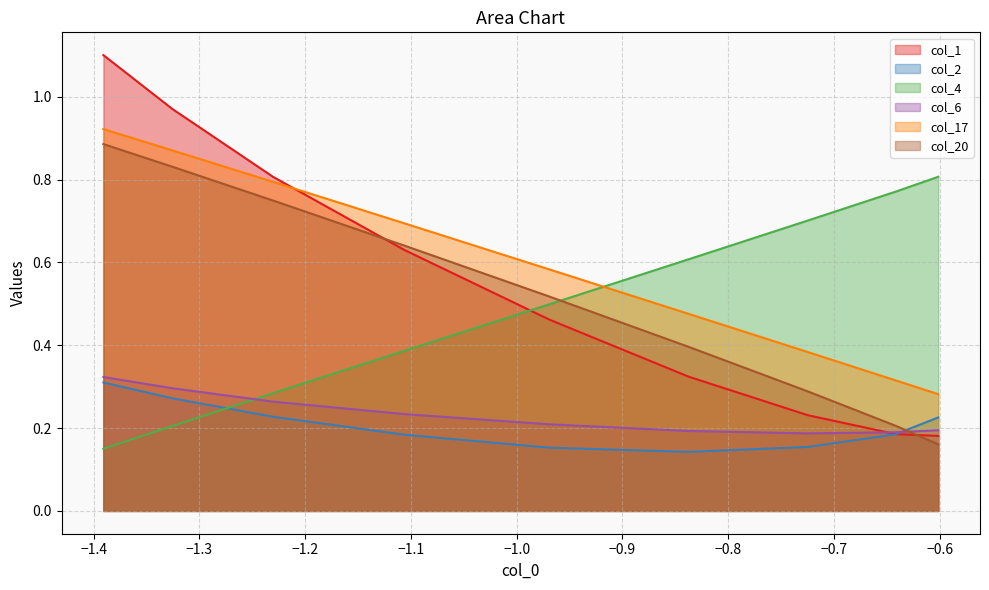

True or false: col_17 has a value of 0.4 at −1.4.

False